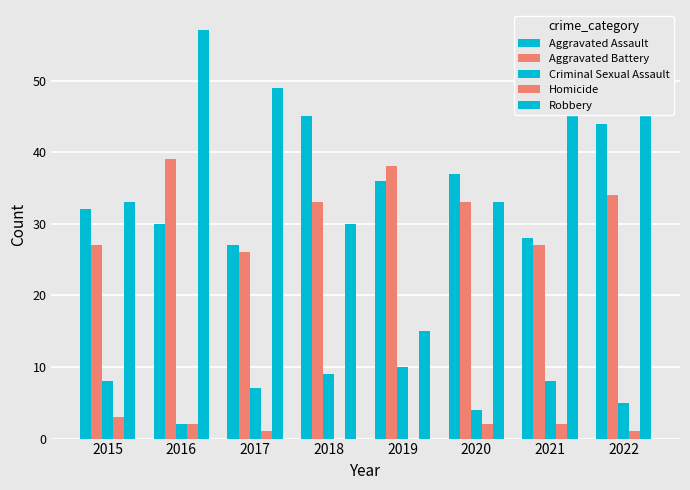

Count the number of categories in the chart.

8